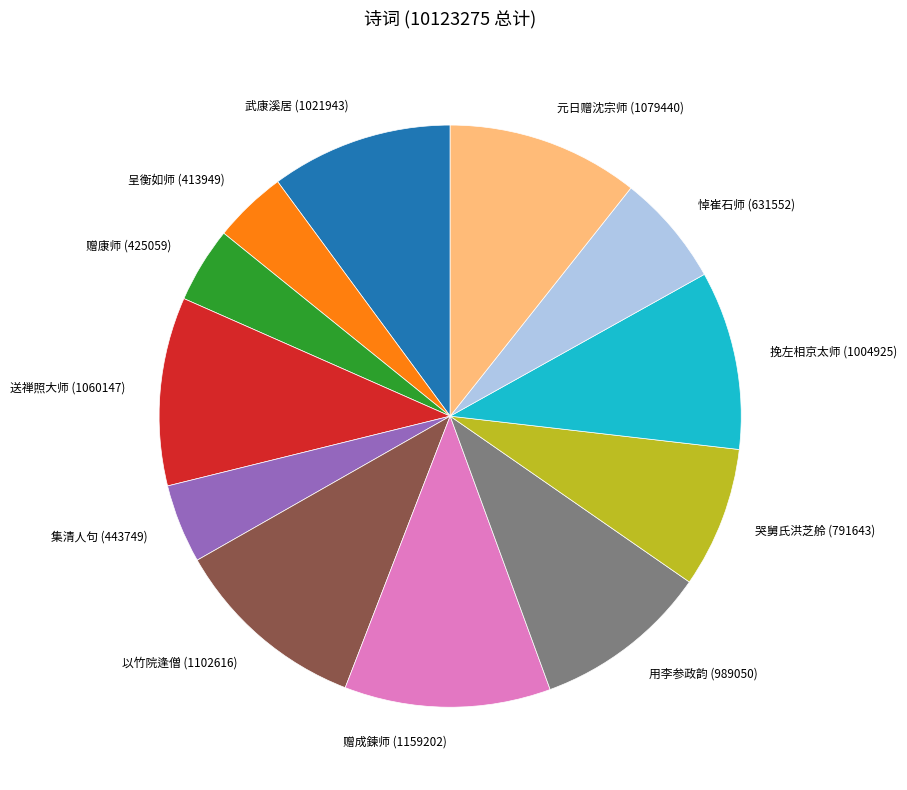

Which category has the biggest portion of the pie?

赠成鍊师 (1159202)